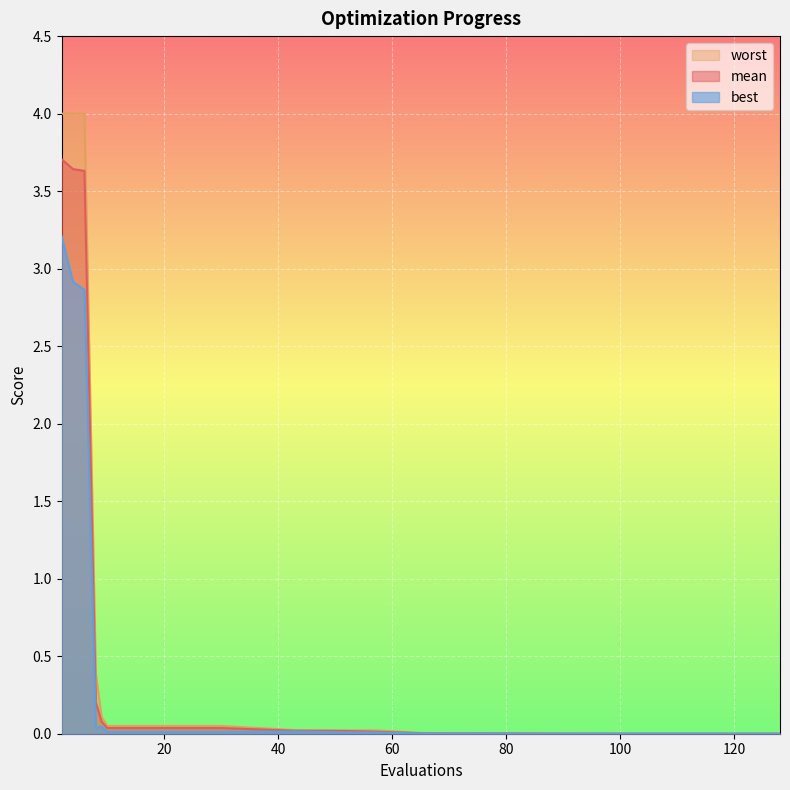

Which series has the largest range (max minus min)?

worst